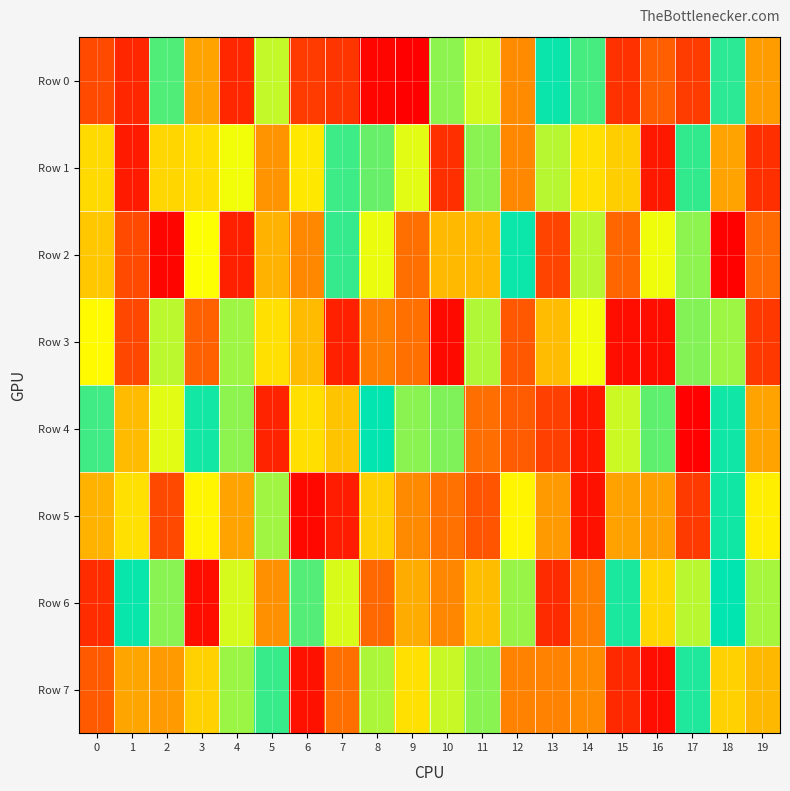

Which series changed the most between 0 and 13?

Row 0